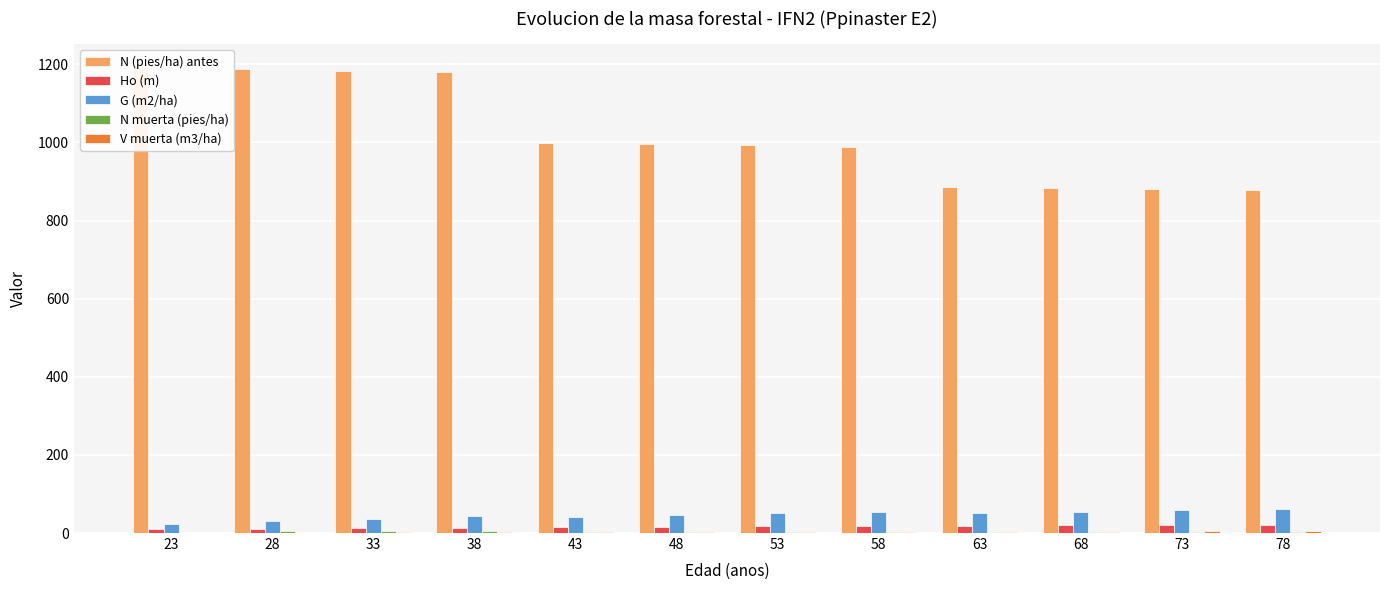

At which label is N (pies/ha) antes closest to 1034?

43